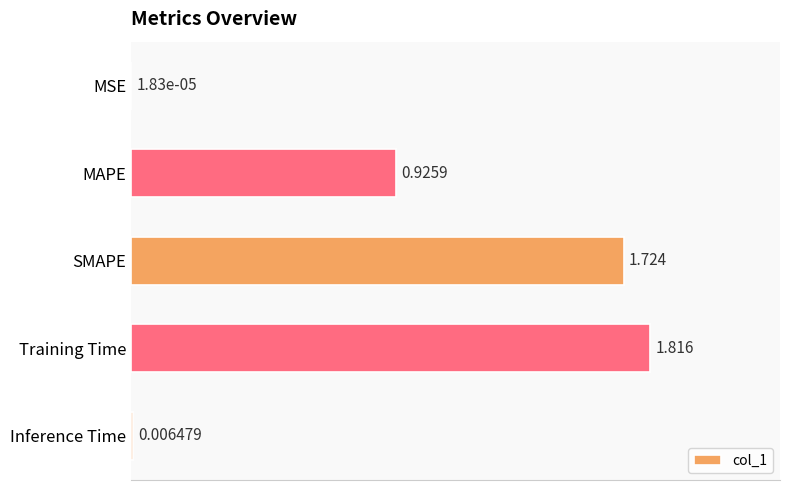

At which category does the chart reach its peak across all series?

Training Time